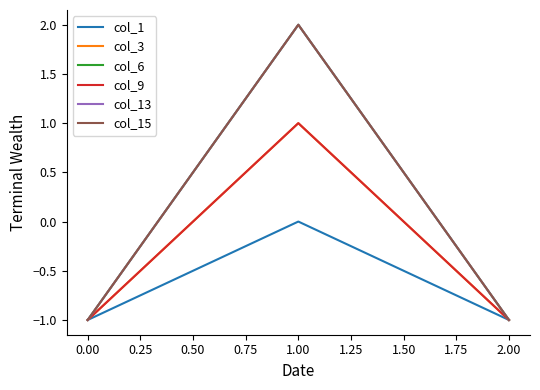

At how many categories does at least one series exceed 0?

1